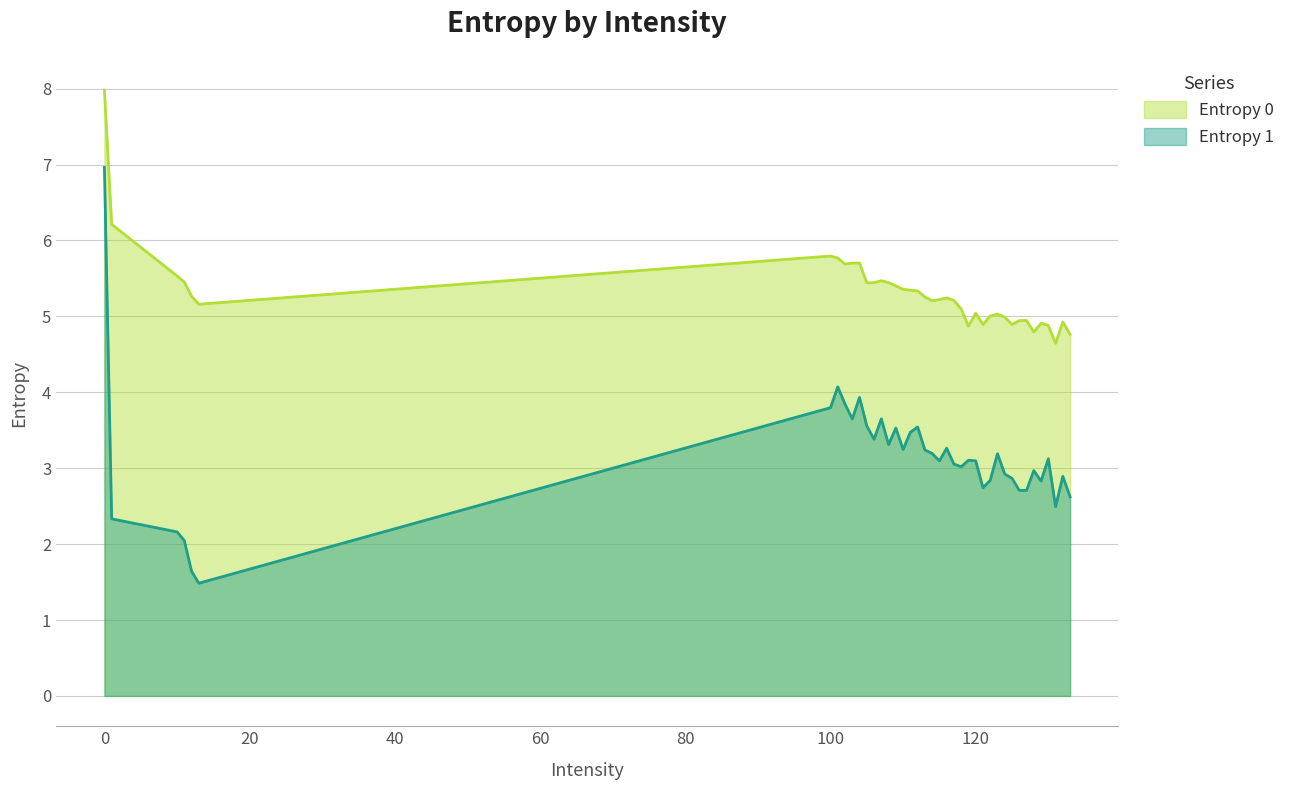

Is it true that Entropy 1 equals 3.2 at 114?

True